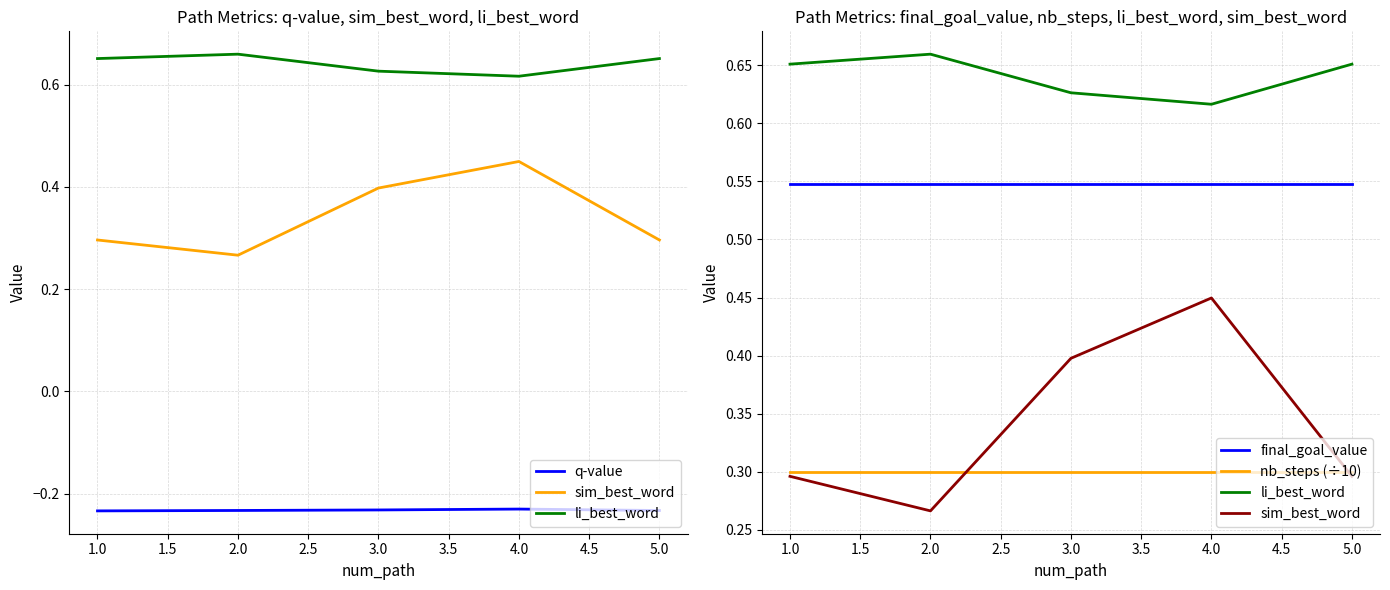

The final_goal_value series shows 0.7 at 2.0. True or false?

False